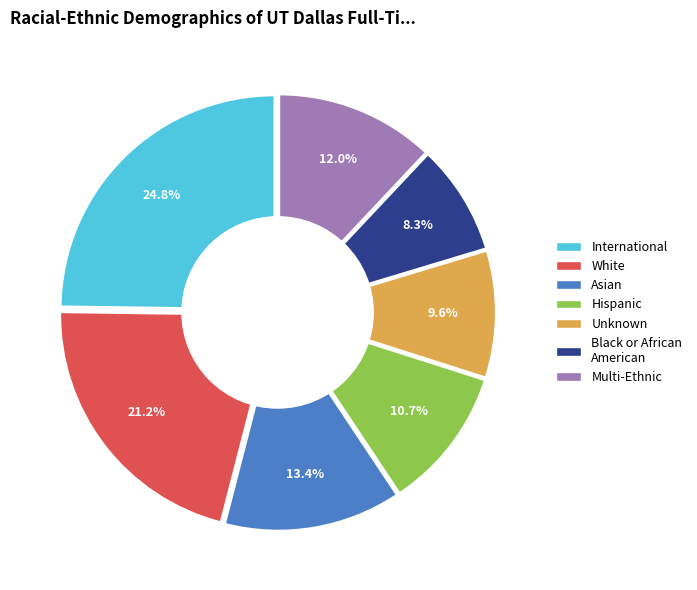

To the nearest percent, what is the difference between the largest and smallest slice percentages?

16%